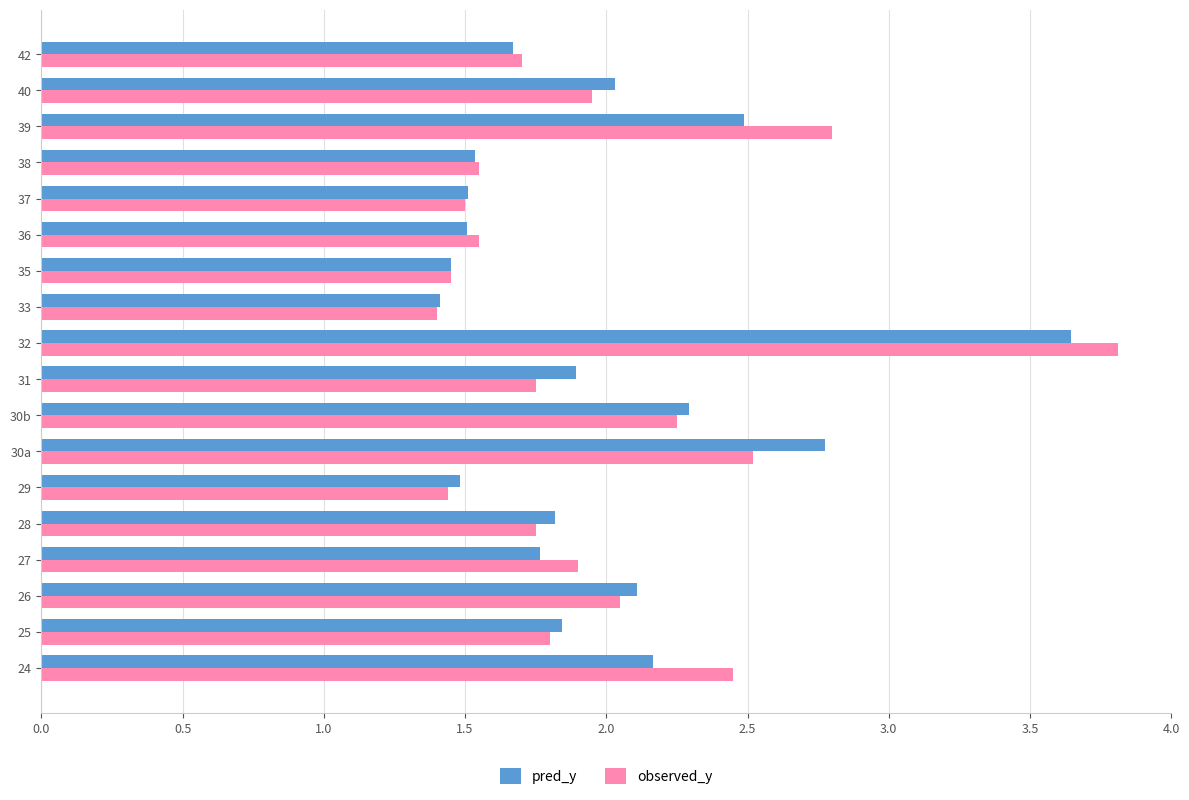

At which category is the sum across all series the highest?

32